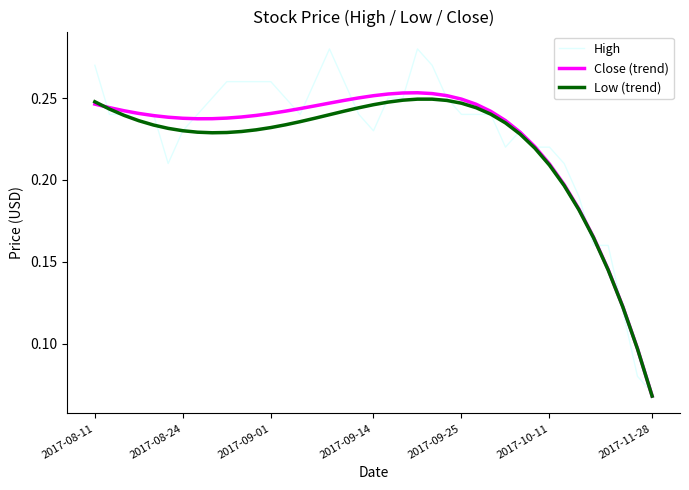

Which series has the largest range (max minus min)?

High